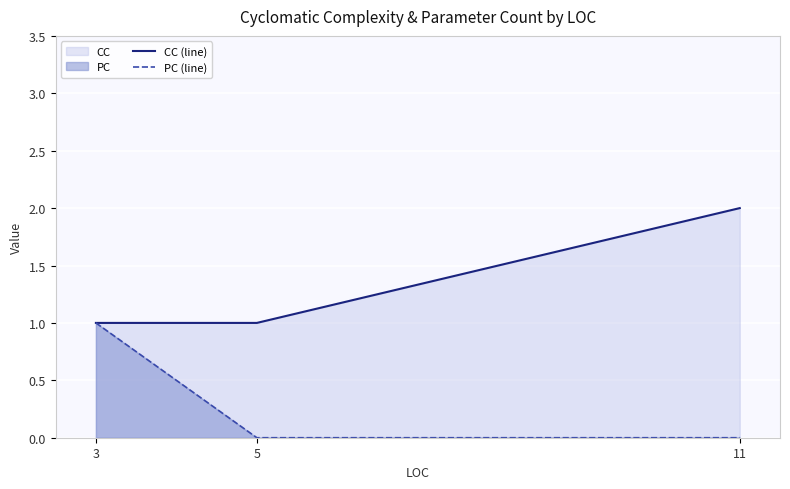

Is the value of PC (line) at 11 greater than the value of CC (line) at 5?

No